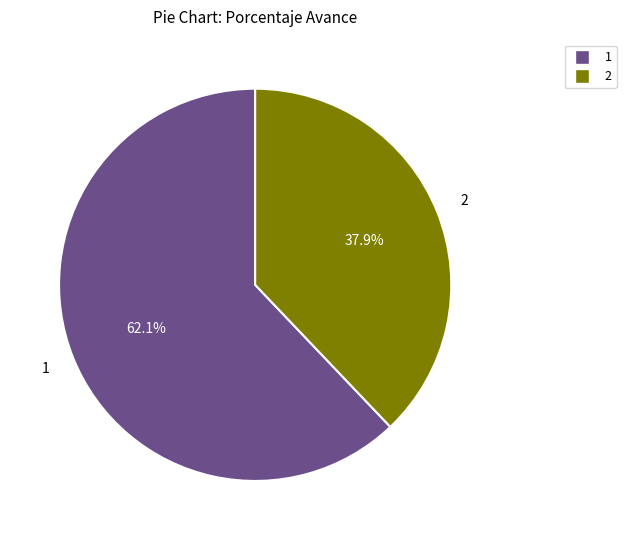

Is there any slice that represents more than half of the pie?

Yes